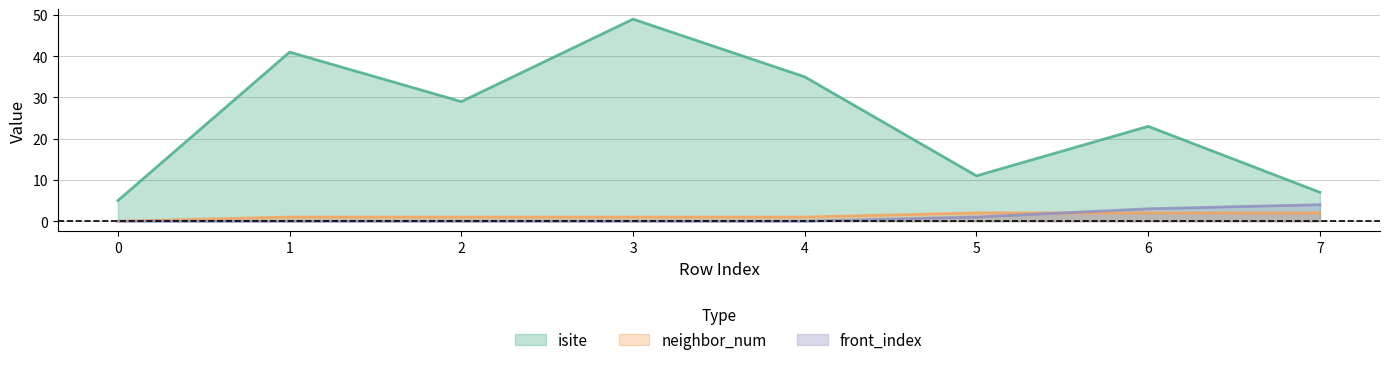

Is the value of front_index at 3 greater than the value of isite at 6?

No